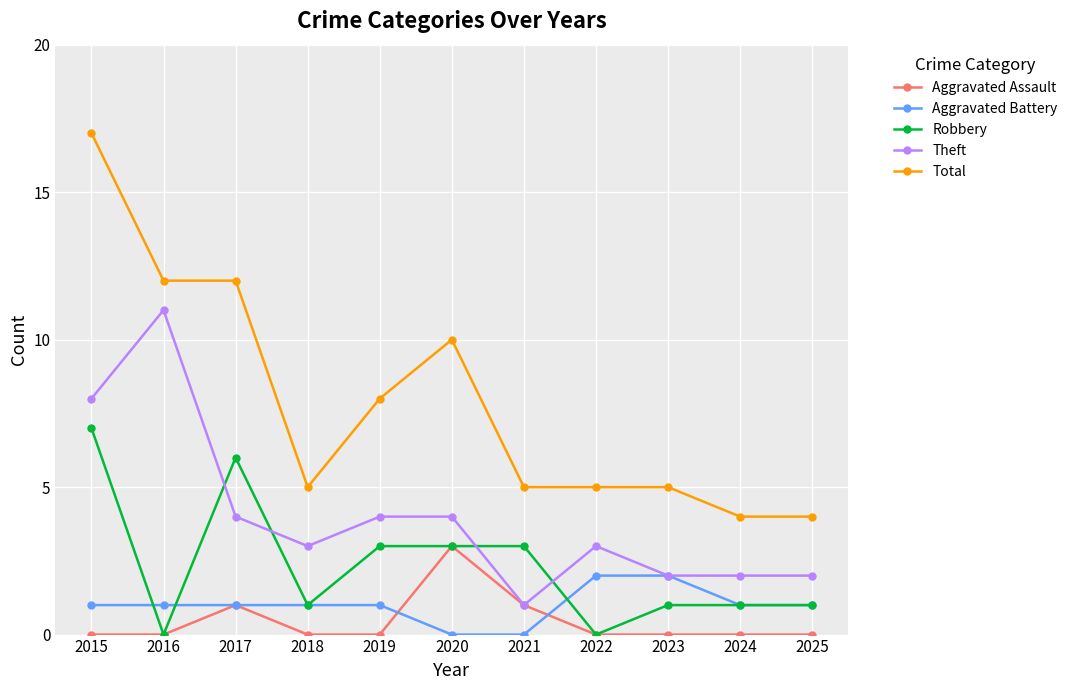

What is the difference between the highest and lowest values at 2023?

5